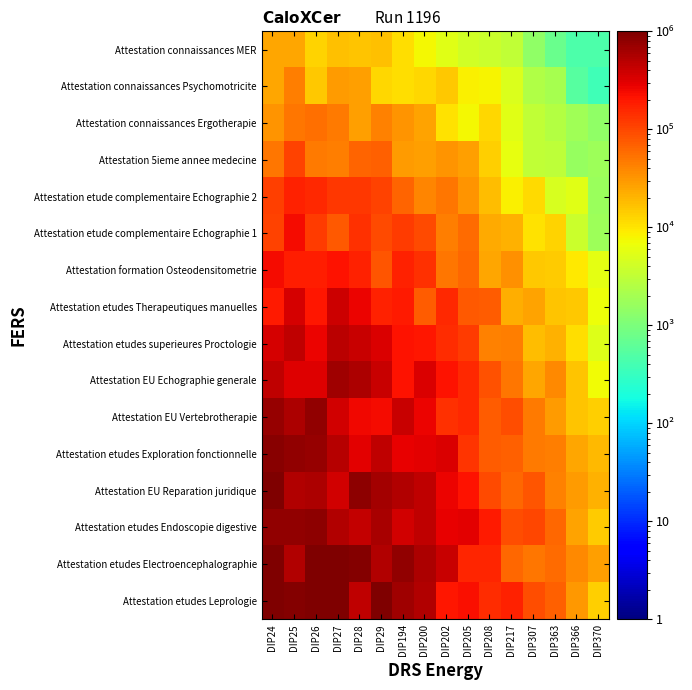

Reading left to right, what are all the values shown in this chart?

Attestation etudes Leprologie: DIP24=1273956.0	DIP25=922518.9	DIP26=1266352.5	DIP27=1022164.8	DIP28=448508.6	DIP29=950874.4	DIP194=669786.2	DIP200=543491.3	DIP202=203918.6	DIP205=228843.9	DIP208=150144.4	DIP217=170070.3	DIP307=91005.3	DIP363=67814.4	DIP366=30090.0	DIP370=13931.8
Attestation etudes Electroencephalographie: DIP24=1036209.1	DIP25=544339.9	DIP26=1215925.7	DIP27=949241.7	DIP28=933107.2	DIP29=541052.1	DIP194=767471.8	DIP200=578475.2	DIP202=407798.6	DIP205=164347.9	DIP208=163779.2	DIP217=63691.9	DIP307=51147.9	DIP363=59594.8	DIP366=39009.7	DIP370=27623.5
Attestation etudes Endoscopie digestive: DIP24=769753.9	DIP25=797220.1	DIP26=842364.7	DIP27=548621.9	DIP28=443205.1	DIP29=586043.8	DIP194=359846.2	DIP200=460797.8	DIP202=283591.0	DIP205=299108.2	DIP208=192900.2	DIP217=90259.3	DIP307=98797.2	DIP363=62349.9	DIP366=26384.0	DIP370=14076.7
Attestation EU Reparation juridique: DIP24=1009468.5	DIP25=536625.3	DIP26=556926.7	DIP27=369747.0	DIP28=829279.6	DIP29=640783.8	DIP194=546402.8	DIP200=462040.9	DIP202=265761.7	DIP205=219687.4	DIP208=94173.2	DIP217=62533.5	DIP307=79355.7	DIP363=42500.6	DIP366=29004.1	DIP370=20687.8
Attestation etudes Exploration fonctionnelle: DIP24=856530.3	DIP25=781426.0	DIP26=745245.3	DIP27=518056.4	DIP28=302450.9	DIP29=455628.8	DIP194=286471.5	DIP200=289816.6	DIP202=331665.7	DIP205=133399.5	DIP208=72663.5	DIP217=70306.4	DIP307=47659.0	DIP363=44964.5	DIP366=25448.5	DIP370=18565.9
Attestation EU Vertebrotherapie: DIP24=750270.5	DIP25=573888.4	DIP26=789248.4	DIP27=366901.4	DIP28=254252.4	DIP29=245009.6	DIP194=418330.8	DIP200=261937.4	DIP202=138339.6	DIP205=155324.8	DIP208=72476.1	DIP217=91890.7	DIP307=48506.8	DIP363=29105.5	DIP366=16473.2	DIP370=13953.0
Attestation EU Echographie generale: DIP24=457705.2	DIP25=306660.3	DIP26=305935.1	DIP27=662801.1	DIP28=564689.1	DIP29=410578.5	DIP194=216023.5	DIP200=329744.0	DIP202=220484.3	DIP205=155619.4	DIP208=86935.3	DIP217=48888.0	DIP307=25199.7	DIP363=38189.8	DIP366=16190.1	DIP370=7146.1
Attestation etudes superieures Proctologie: DIP24=340597.6	DIP25=448131.7	DIP26=266585.5	DIP27=489417.6	DIP28=401462.1	DIP29=332082.9	DIP194=209200.3	DIP200=201327.4	DIP202=148736.4	DIP205=117006.3	DIP208=42585.8	DIP217=46132.8	DIP307=18210.1	DIP363=21535.4	DIP366=11185.5	DIP370=5218.0
Attestation etudes Therapeutiques manuelles: DIP24=195896.3	DIP25=346953.8	DIP26=202927.7	DIP27=394969.4	DIP28=264925.4	DIP29=177167.2	DIP194=188097.4	DIP200=71727.8	DIP202=153731.0	DIP205=76789.8	DIP208=71803.8	DIP217=22550.8	DIP307=25484.6	DIP363=16489.4	DIP366=14888.3	DIP370=6665.5
Attestation formation Osteodensitometrie: DIP24=234407.0	DIP25=181462.5	DIP26=186638.5	DIP27=209806.5	DIP28=170654.8	DIP29=80934.7	DIP194=169610.0	DIP200=142070.8	DIP202=50050.3	DIP205=61113.1	DIP208=25266.5	DIP217=33645.9	DIP307=14966.2	DIP363=14312.7	DIP366=9423.3	DIP370=5852.1
Attestation etude complementaire Echographie 1: DIP24=104787.7	DIP25=239896.8	DIP26=117356.1	DIP27=79103.0	DIP28=137289.8	DIP29=96765.2	DIP194=121772.1	DIP200=95326.3	DIP202=45741.1	DIP205=60320.7	DIP208=23513.4	DIP217=20862.1	DIP307=10370.2	DIP363=12694.0	DIP366=3654.9	DIP370=1799.9
Attestation etude complementaire Echographie 2: DIP24=111463.5	DIP25=174791.4	DIP26=154624.5	DIP27=127056.1	DIP28=125139.1	DIP29=107032.2	DIP194=64500.5	DIP200=41101.6	DIP202=49225.0	DIP205=33342.2	DIP208=17956.0	DIP217=8446.6	DIP307=11823.9	DIP363=4659.4	DIP366=5462.6	DIP370=1692.0
Attestation 5ieme annee medecine: DIP24=49546.3	DIP25=104057.4	DIP26=48446.0	DIP27=46134.6	DIP28=66023.1	DIP29=70470.0	DIP194=29427.0	DIP200=27244.6	DIP202=32994.3	DIP205=28196.0	DIP208=13727.9	DIP217=6106.4	DIP307=3253.1	DIP363=2976.1	DIP366=1603.3	DIP370=1794.9
Attestation connaissances Ergotherapie: DIP24=31879.6	DIP25=50692.8	DIP26=57069.4	DIP27=47315.8	DIP28=27080.3	DIP29=43083.1	DIP194=33092.9	DIP200=26843.3	DIP202=10503.4	DIP205=7700.0	DIP208=12619.1	DIP217=5485.1	DIP307=3266.9	DIP363=2598.3	DIP366=1901.5	DIP370=1429.6
Attestation connaissances Psychomotricite: DIP24=25083.5	DIP25=44652.1	DIP26=15603.7	DIP27=28730.8	DIP28=27301.0	DIP29=12452.8	DIP194=10846.8	DIP200=12388.5	DIP202=15182.4	DIP205=8417.6	DIP208=7880.7	DIP217=4959.0	DIP307=2454.8	DIP363=2100.8	DIP366=526.8	DIP370=372.2
Attestation connaissances MER: DIP24=25468.1	DIP25=24410.5	DIP26=13082.4	DIP27=16857.2	DIP28=15993.6	DIP29=16884.3	DIP194=11223.3	DIP200=7388.0	DIP202=5436.9	DIP205=4271.0	DIP208=3805.0	DIP217=3122.7	DIP307=1453.9	DIP363=734.5	DIP366=450.1	DIP370=457.3